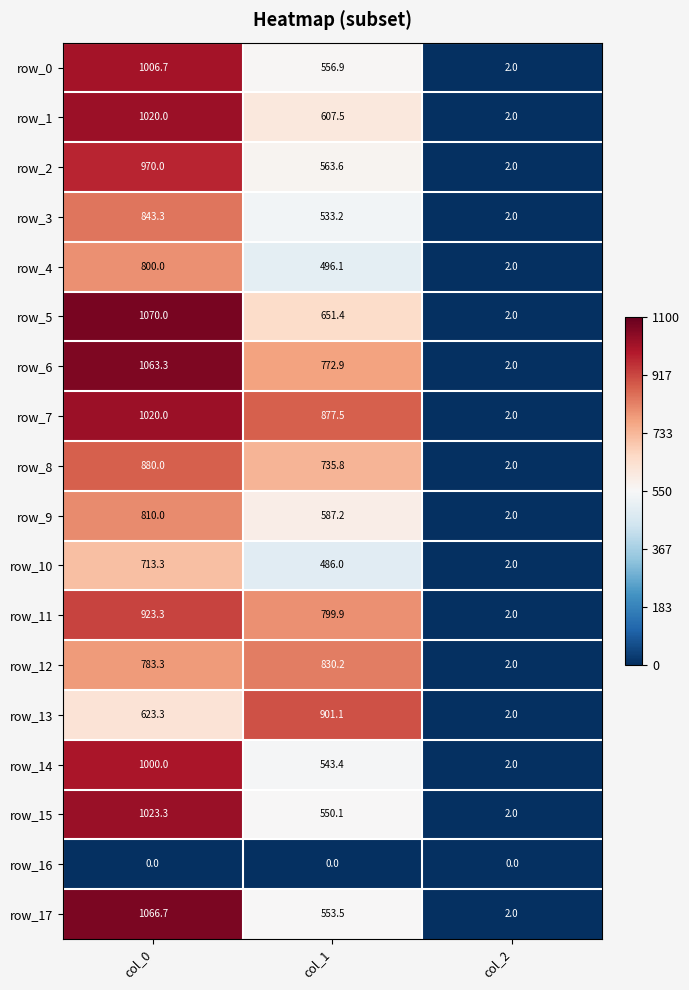

Reading left to right, extract all data points from this chart.

row_0: col_0=1006.7	col_1=556.9	col_2=2.0
row_1: col_0=1020.0	col_1=607.5	col_2=2.0
row_2: col_0=970.0	col_1=563.6	col_2=2.0
row_3: col_0=843.3	col_1=533.2	col_2=2.0
row_4: col_0=800.0	col_1=496.1	col_2=2.0
row_5: col_0=1070.0	col_1=651.4	col_2=2.0
row_6: col_0=1063.3	col_1=772.9	col_2=2.0
row_7: col_0=1020.0	col_1=877.5	col_2=2.0
row_8: col_0=880.0	col_1=735.8	col_2=2.0
row_9: col_0=810.0	col_1=587.2	col_2=2.0
row_10: col_0=713.3	col_1=486.0	col_2=2.0
row_11: col_0=923.3	col_1=799.9	col_2=2.0
row_12: col_0=783.3	col_1=830.2	col_2=2.0
row_13: col_0=623.3	col_1=901.1	col_2=2.0
row_14: col_0=1000.0	col_1=543.4	col_2=2.0
row_15: col_0=1023.3	col_1=550.1	col_2=2.0
row_16: col_0=0.0	col_1=0.0	col_2=0.0
row_17: col_0=1066.7	col_1=553.5	col_2=2.0